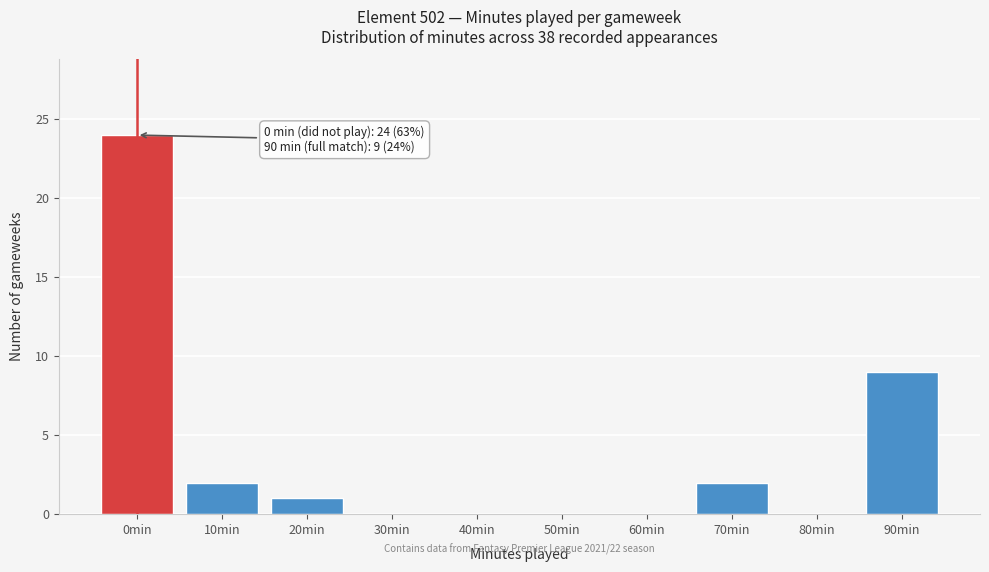

Reading left to right, list all the values displayed in this chart.

0min=24	10min=2	20min=1	30min=0	40min=0	50min=0	60min=0	70min=2	80min=0	90min=9